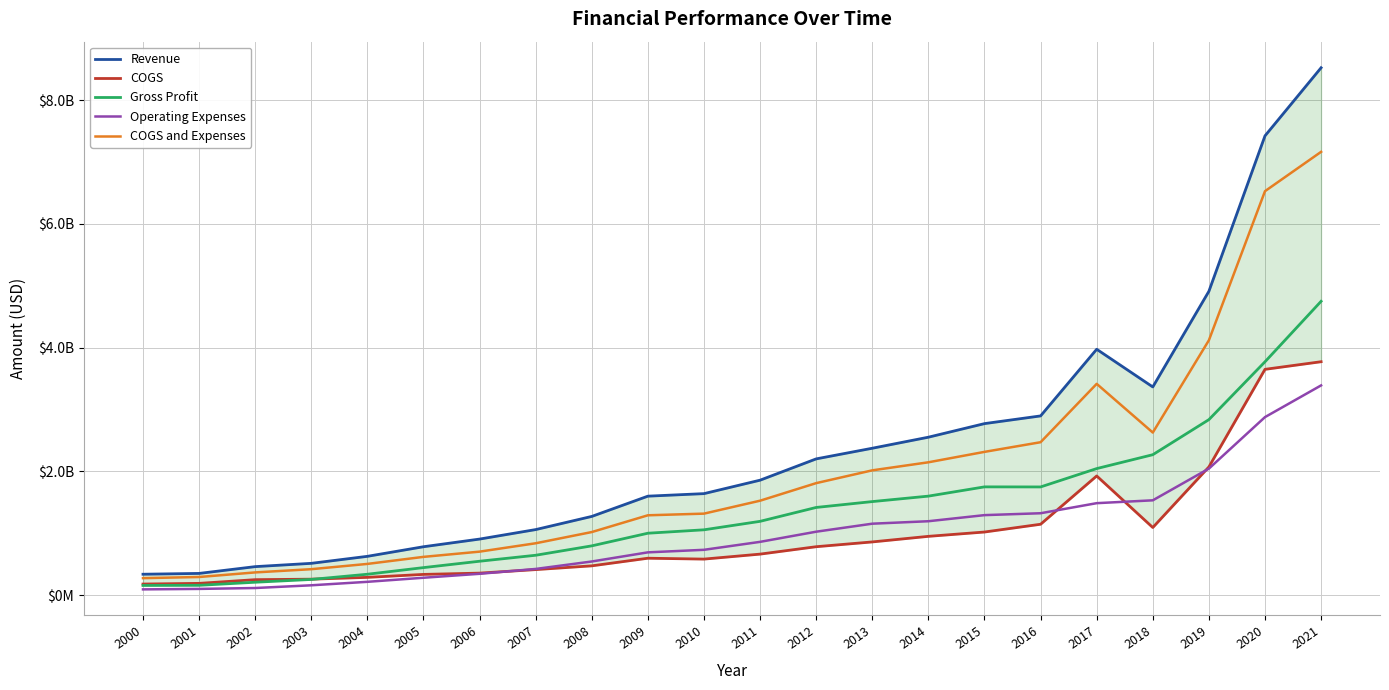

What is the difference between the COGS values at 2008 and 2021?

3298113000